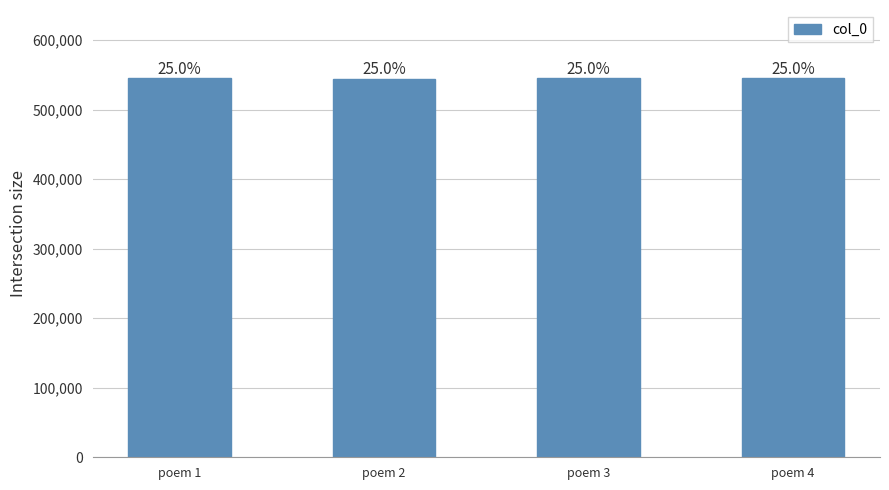

Reading right to left, extract all data points from this chart.

544818	545100	544078	544806